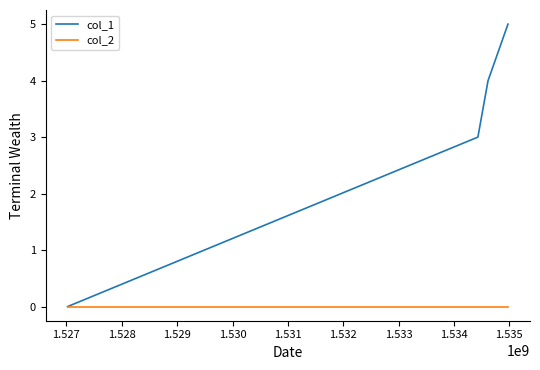

List the series in order of their overall mean, lowest first.

col_2, col_1